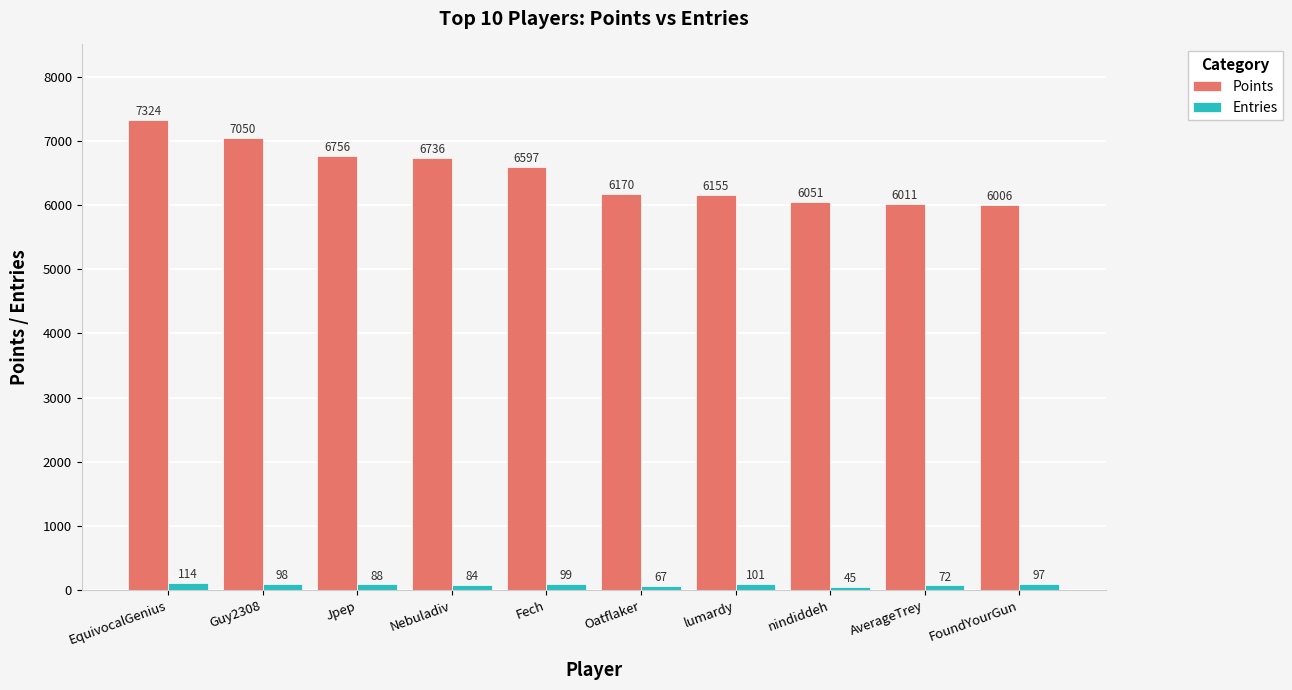

What position from the left is EquivocalGenius?

1